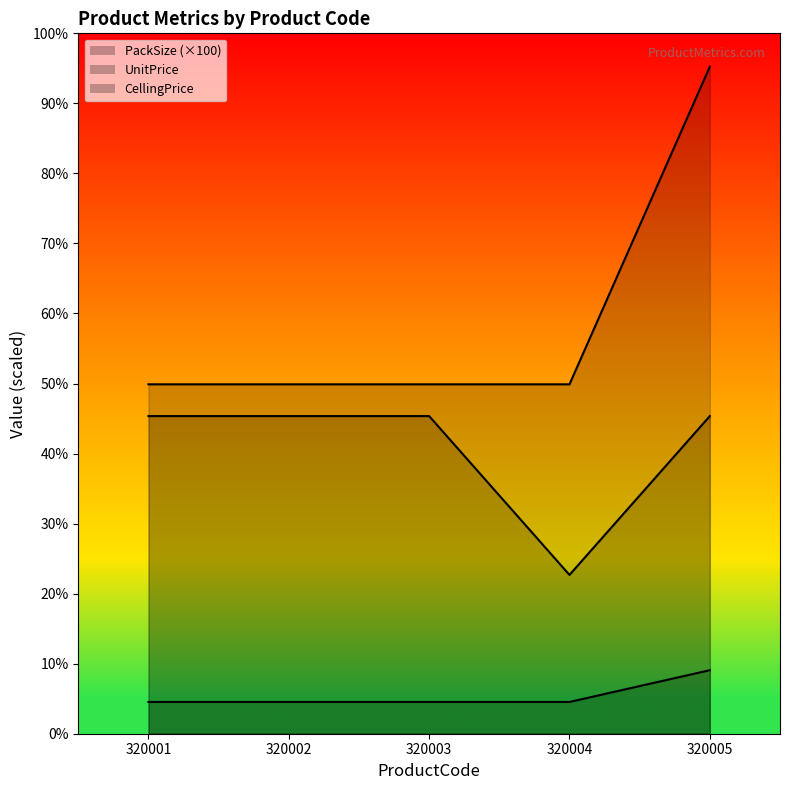

True or false: CellingPrice and PackSize intersect in this chart.

False